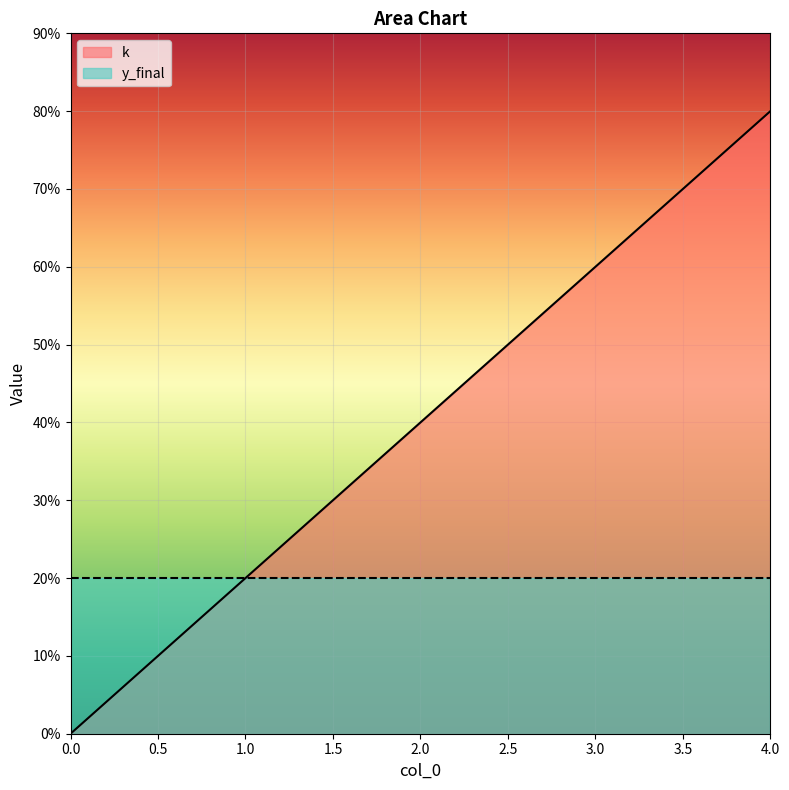

List the labels in order of value, largest first.

4, 3, 2, 1, 0